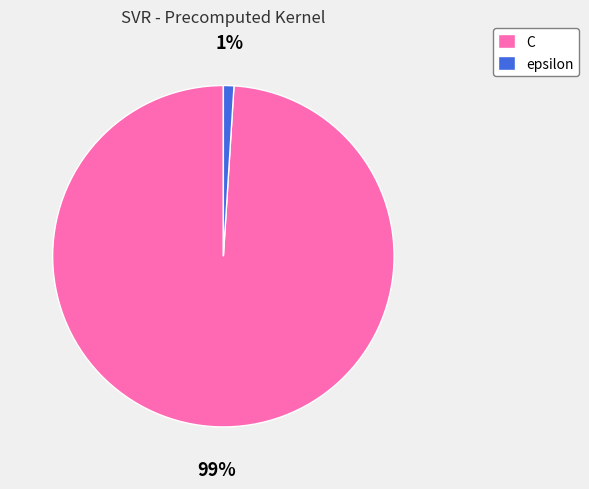

Which has a higher value, epsilon or C?

C